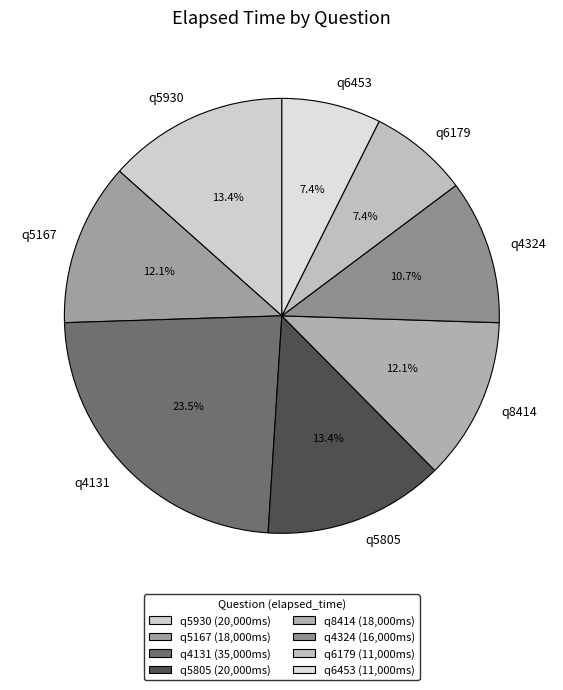

To the nearest percent, what is the difference between the largest and smallest slice percentages?

16%